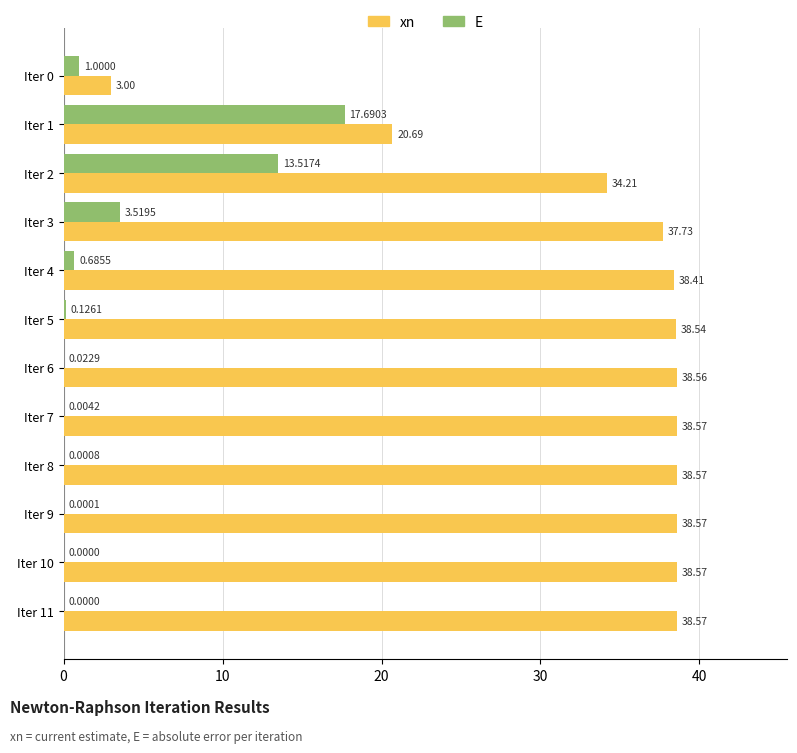

What is the sum of all E values?

36.6